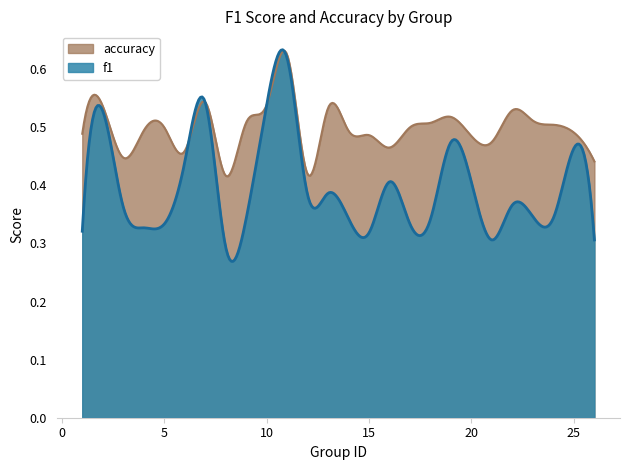

What is the value of the f1 point at the 9th from the left?

0.3